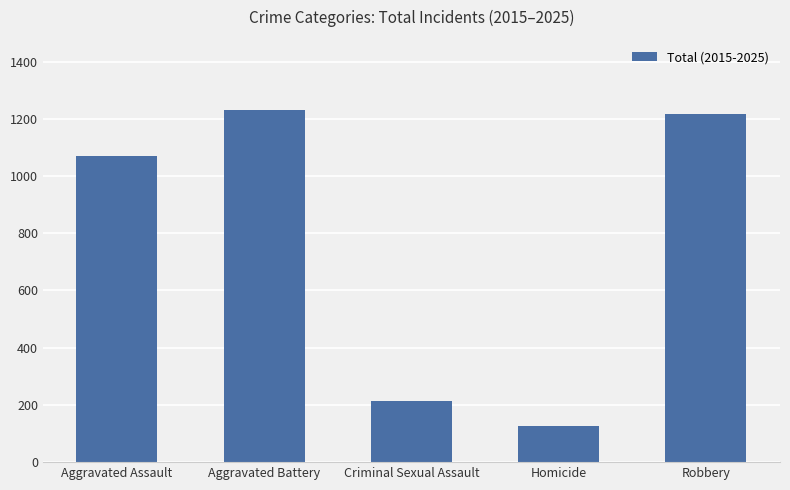

Between Aggravated Assault and Robbery, which is larger?

Robbery